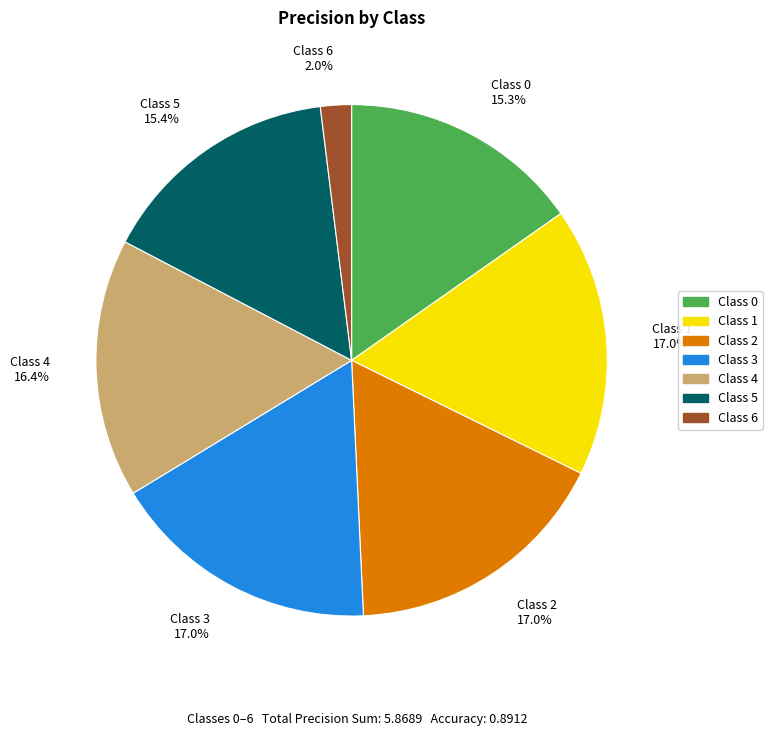

Which has a higher value, Class 5 15.4% or Class 3 17.0%?

Class 3 17.0%